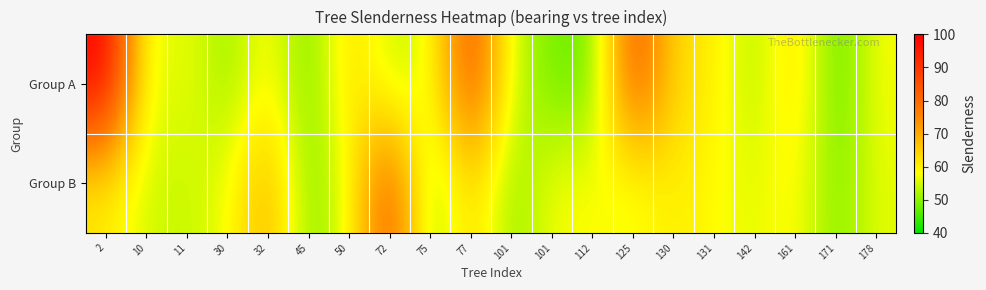

Between 77 and 101, which series saw the biggest shift?

Group A